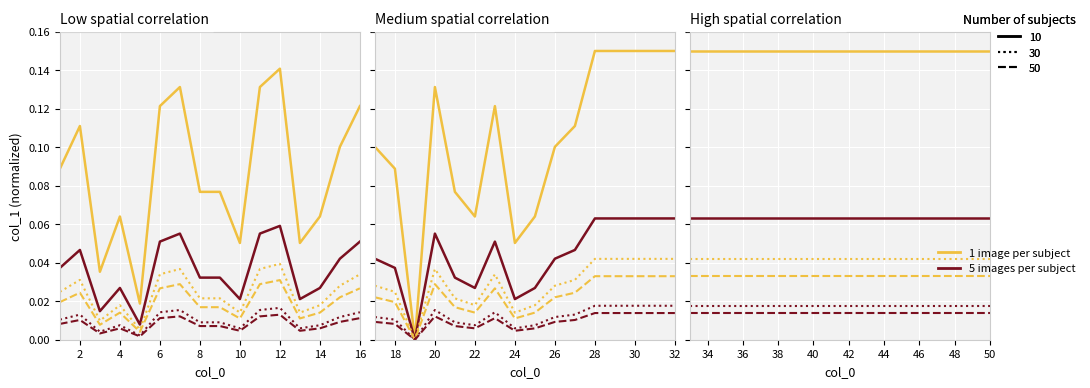

True or false: 10 (dotted, gold) and 30 (dashed, gold) cross at least once.

False